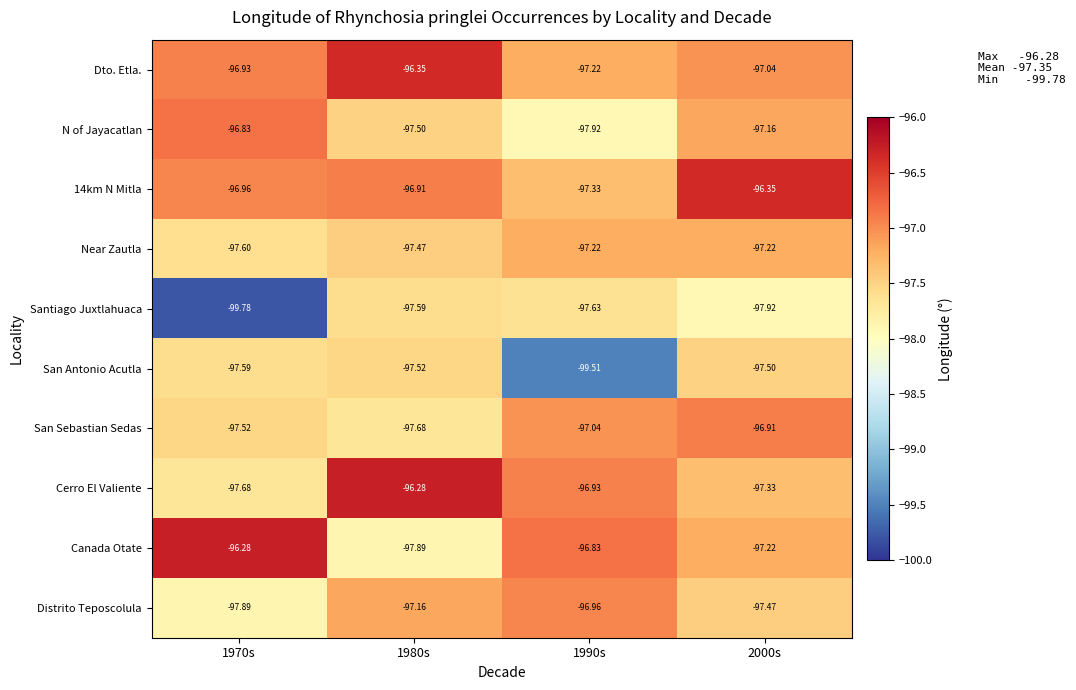

How many data points does each series have?

4